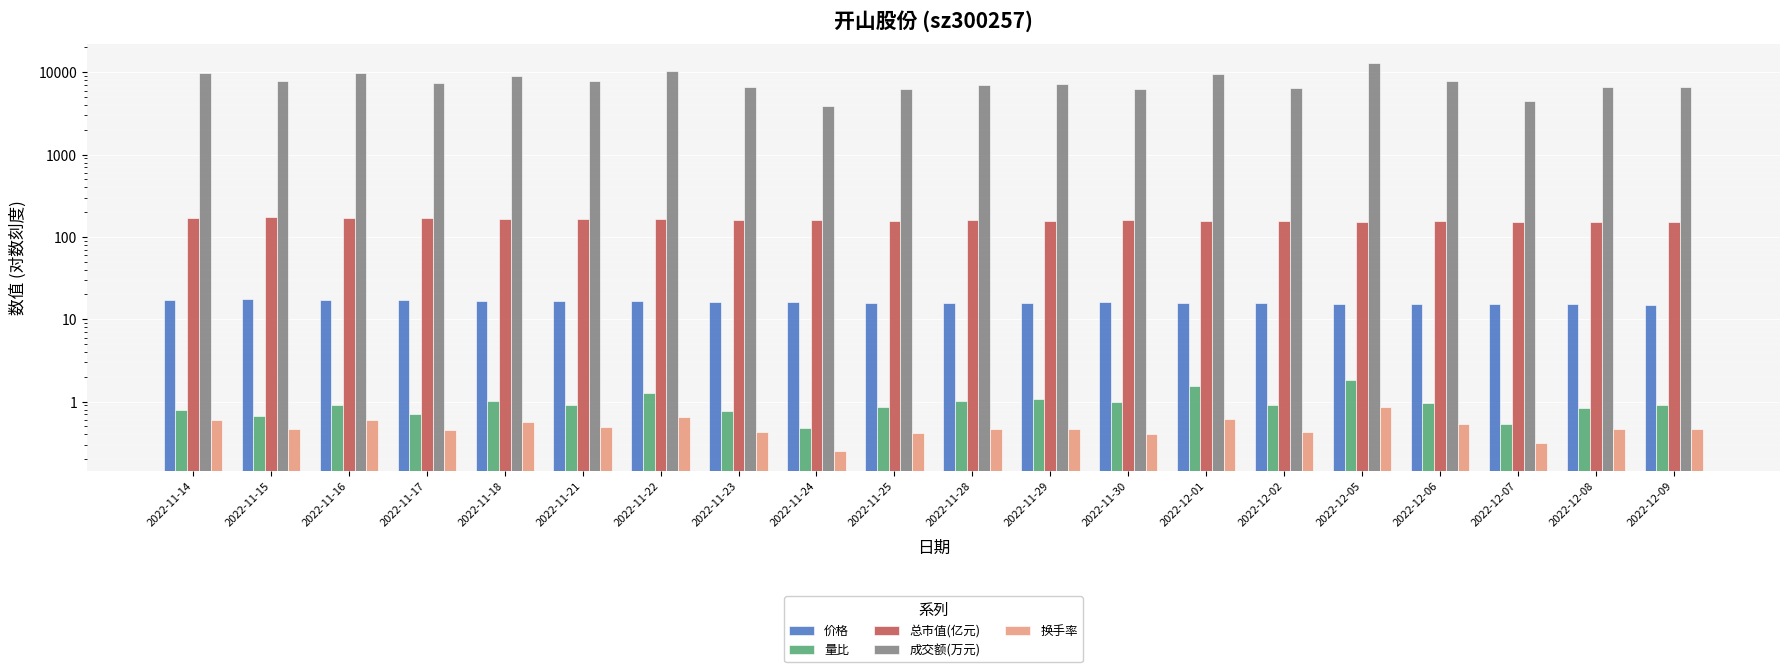

Reading left to right, transcribe all the data shown in this chart.

价格: 17.1	17.5	17.3	17.0	16.8	16.8	16.5	16.3	16.3	15.9	15.9	15.9	16.1	15.9	15.8	15.3	15.5	15.3	15.1	15.1
量比: 0.8	0.7	0.9	0.7	1.0	0.9	1.3	0.8	0.5	0.9	1.0	1.1	1.0	1.6	0.9	1.8	1.0	0.5	0.8	0.9
总市值(亿元): 170.1	173.9	171.8	169.3	166.5	167.2	163.6	162.3	161.9	157.8	158.5	158.1	159.7	158.1	157.0	152.2	154.3	152.2	150.3	150.0
成交额(万元): 9793.0	7726.0	9739.0	7367.0	9113.0	7735.0	10209.0	6604.0	3881.0	6287.0	6931.0	7141.0	6179.0	9524.0	6494.0	12864.0	7894.0	4497.0	6616.0	6670.0
换手率: 0.6	0.5	0.6	0.5	0.6	0.5	0.7	0.4	0.2	0.4	0.5	0.5	0.4	0.6	0.4	0.9	0.5	0.3	0.5	0.5